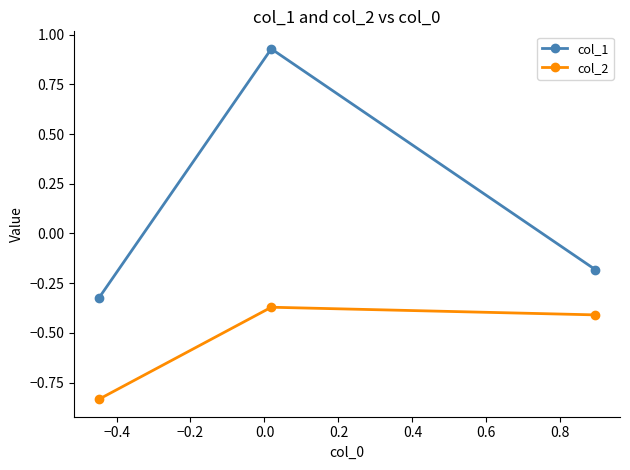

At how many categories does at least one series exceed 0?

1